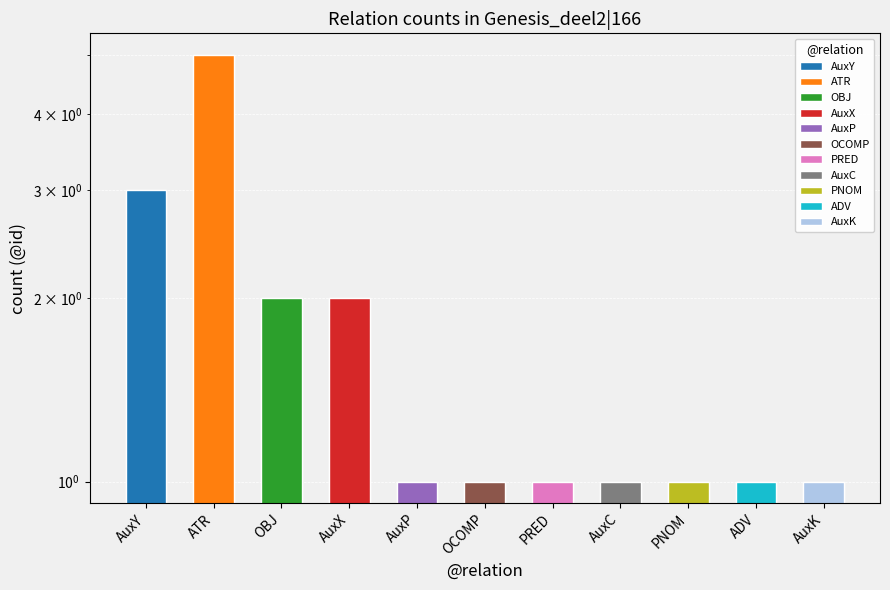

What is the value of the 5th bar from the left?

1